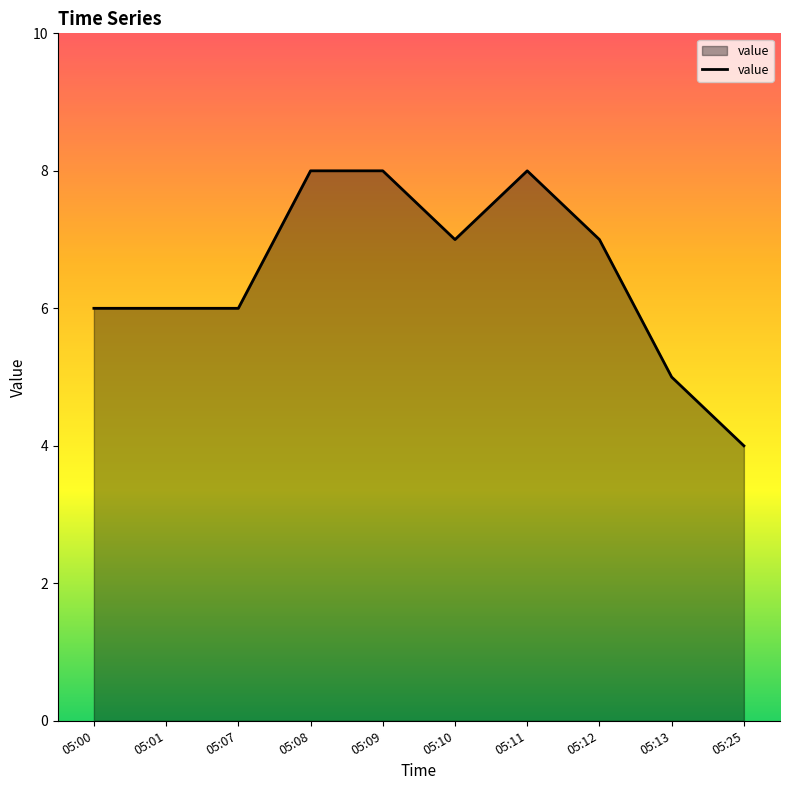

What is the greatest value displayed?

8